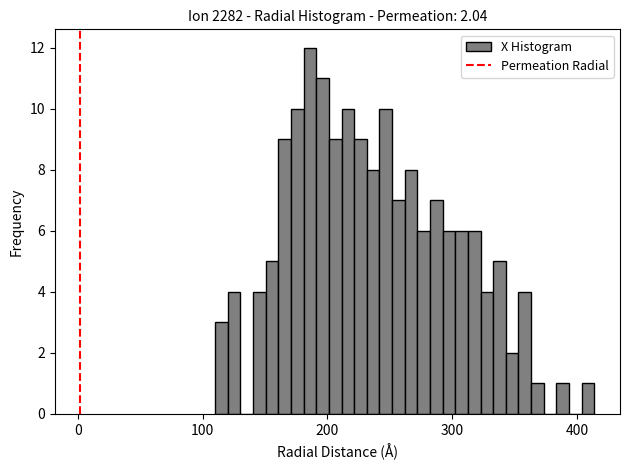

Around what value on the x-axis is the tallest bar? Give the approximate position of its centre, as read against the axis.

190